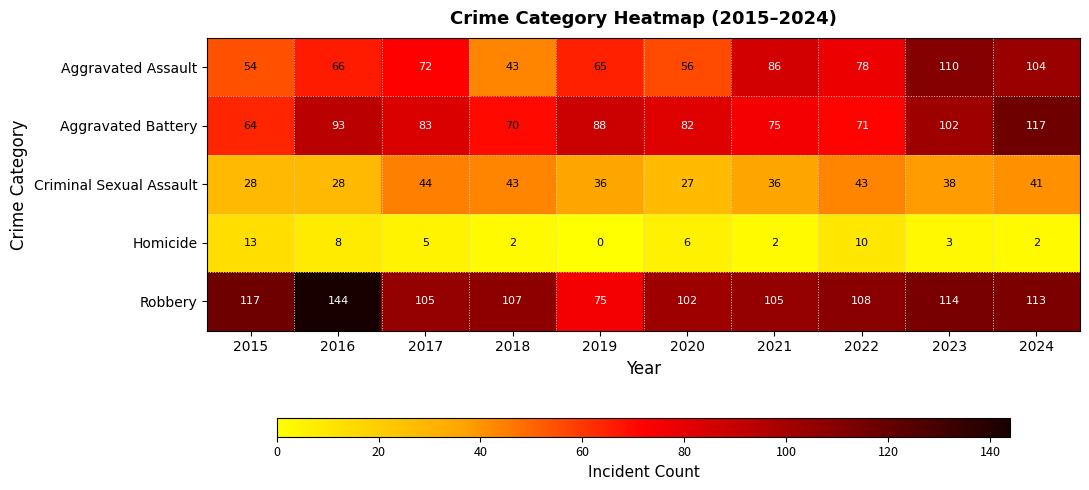

Is it true that Homicide equals 5 at 2017?

True